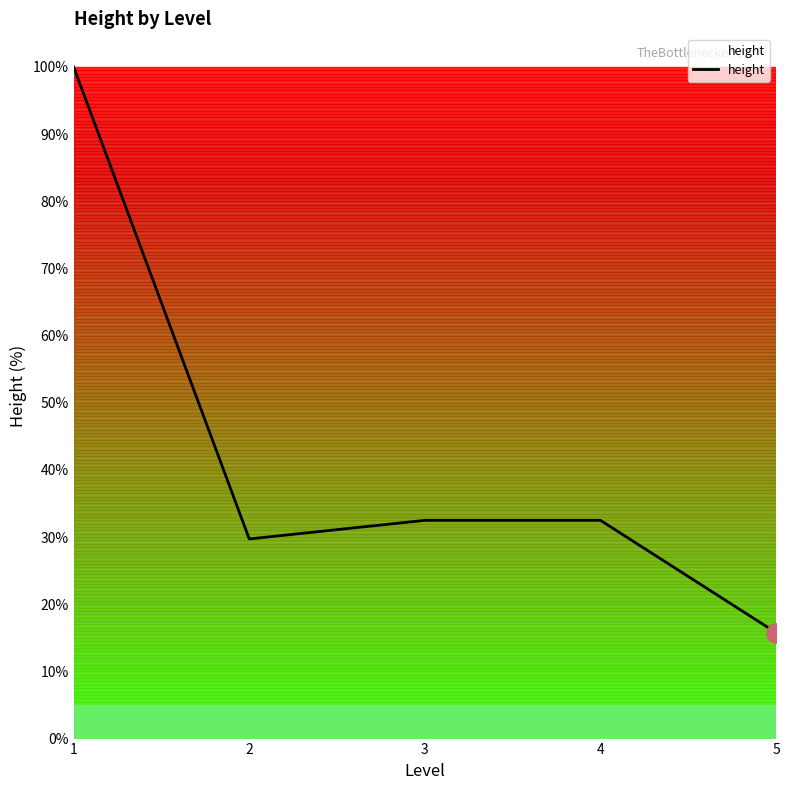

What is the difference between the values at 1 and 3?

67.5